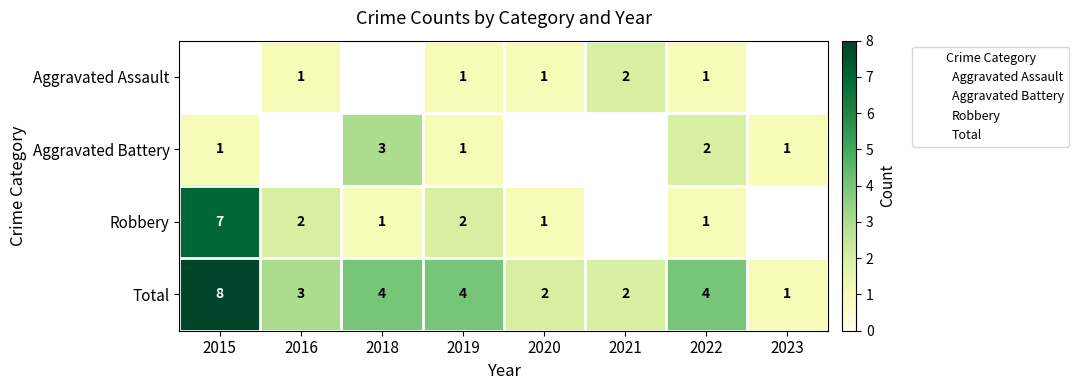

What is the sum of all Total values?

24.0